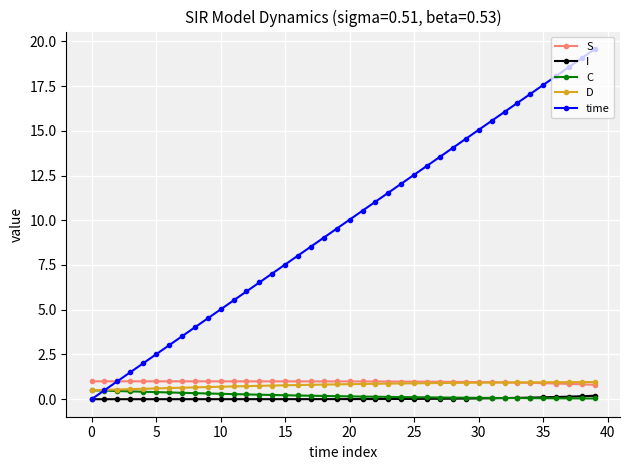

True or false: I and S cross at least once.

False